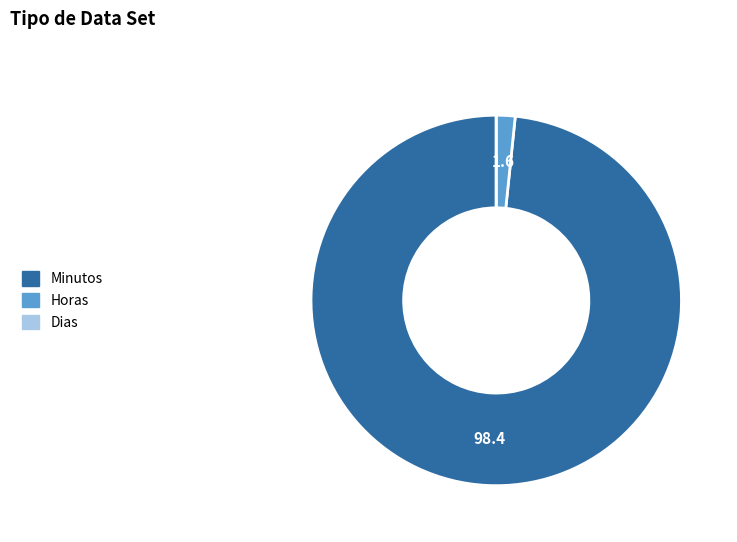

Do Horas and Minutos together represent more than half of the pie?

Yes